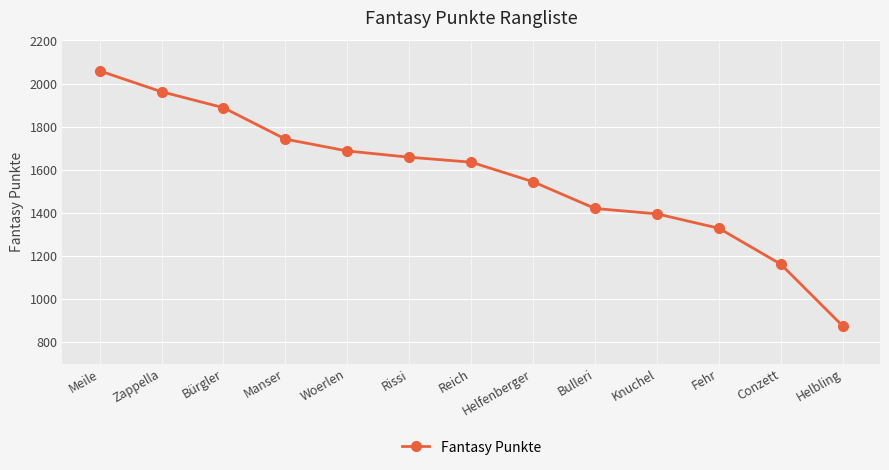

Is this an area chart (filled region under the line)?

No